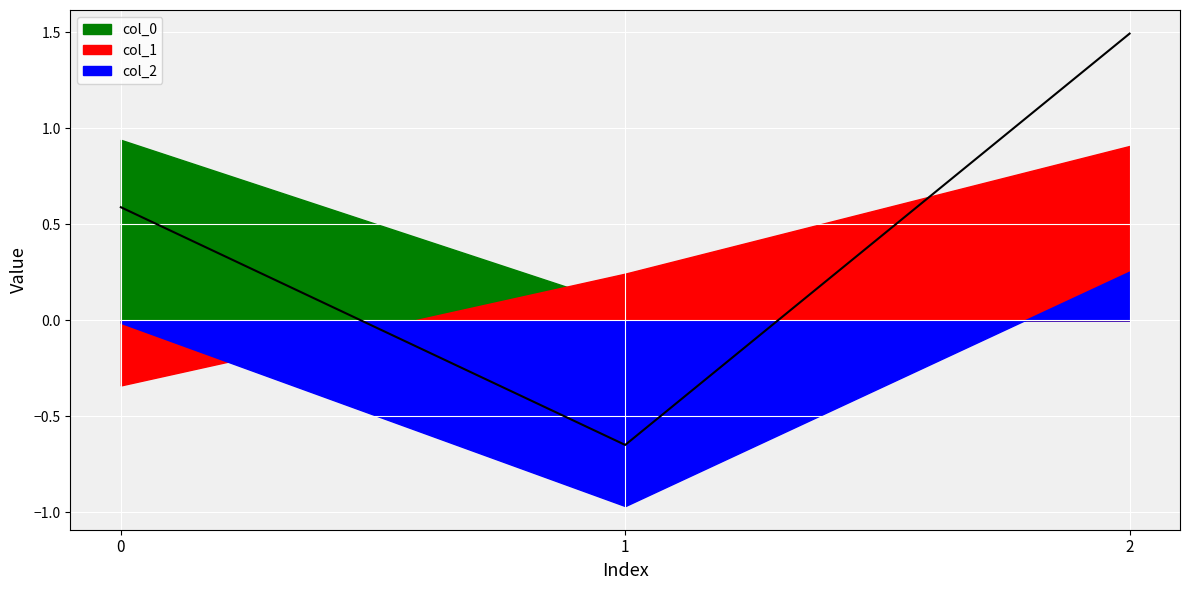

Does the chart display data point markers on the line(s)?

No